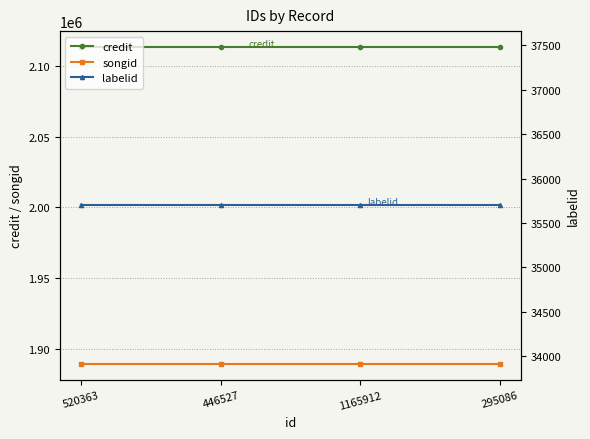

What is the greatest value displayed?

2113298